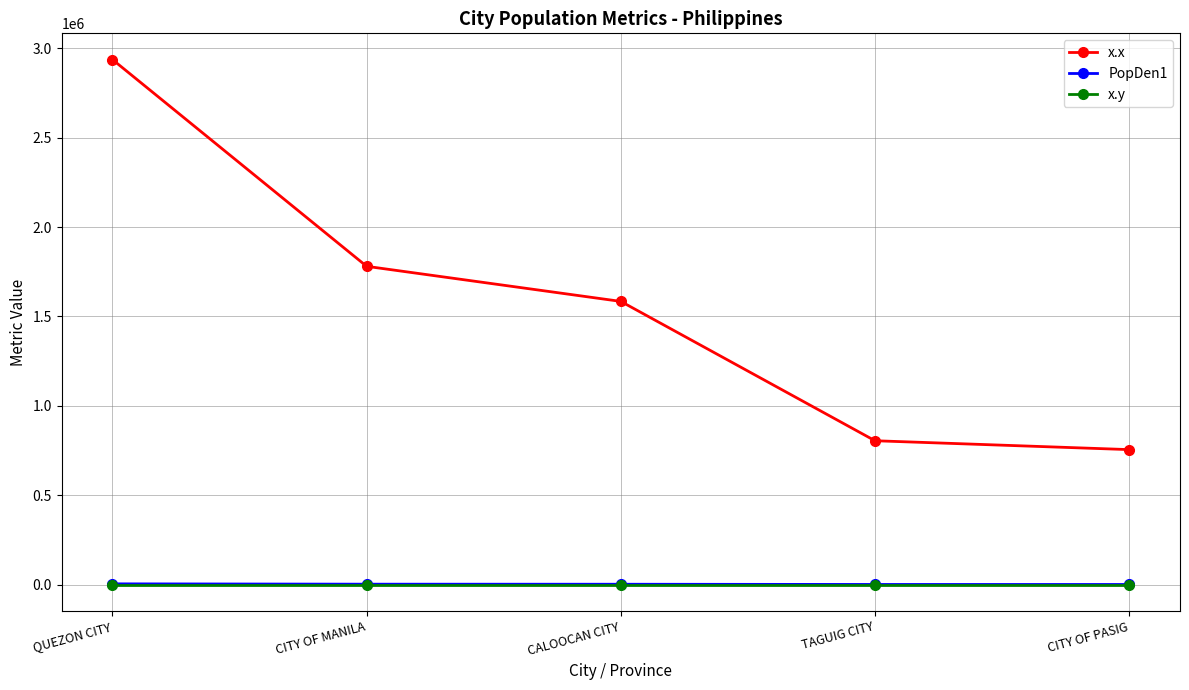

True or false: x.x and PopDen1 cross at least once.

False